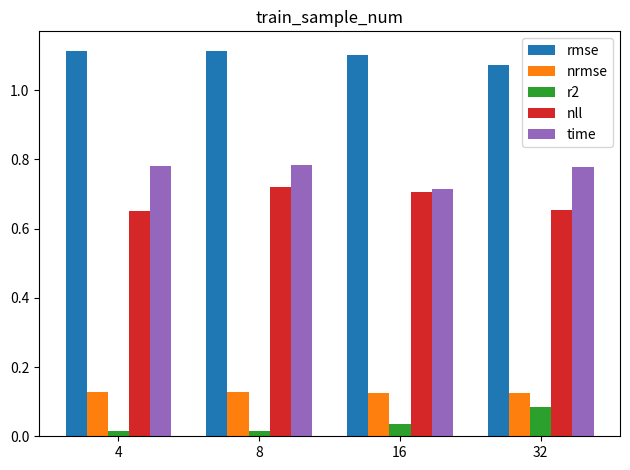

What is the sum of all nrmse values?

0.5